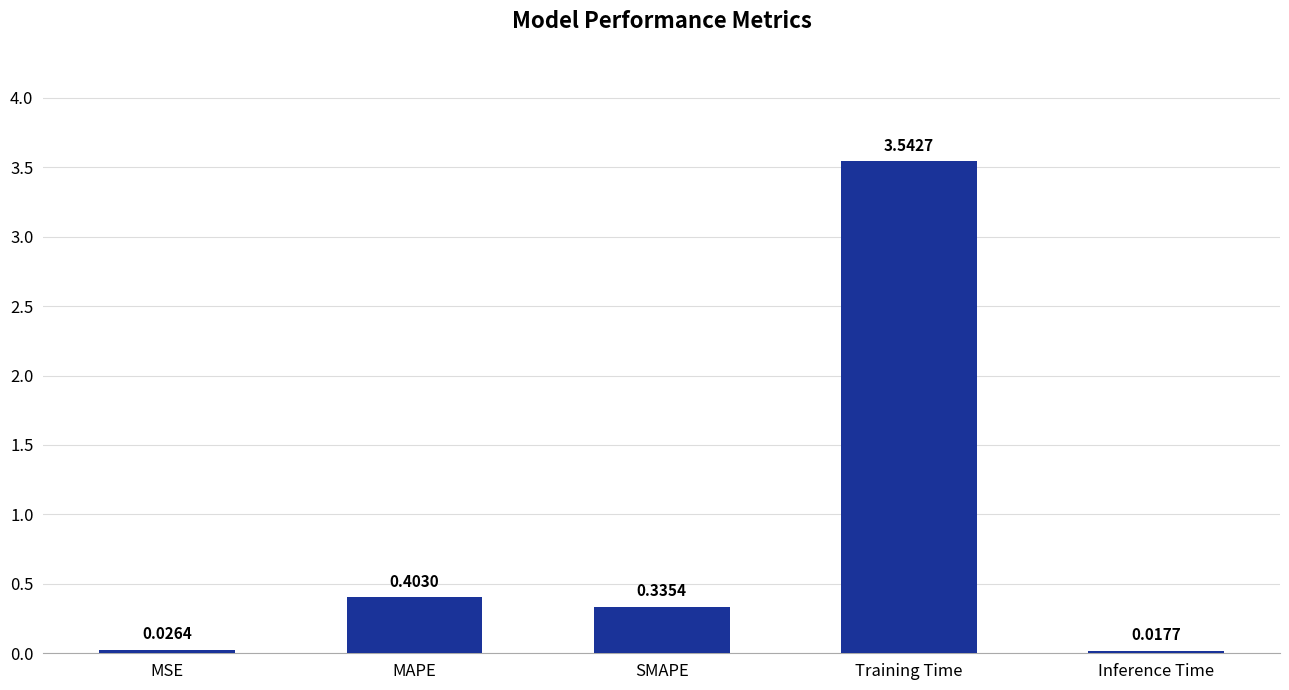

Rank the categories by value from highest to lowest.

Training Time, MAPE, SMAPE, MSE, Inference Time